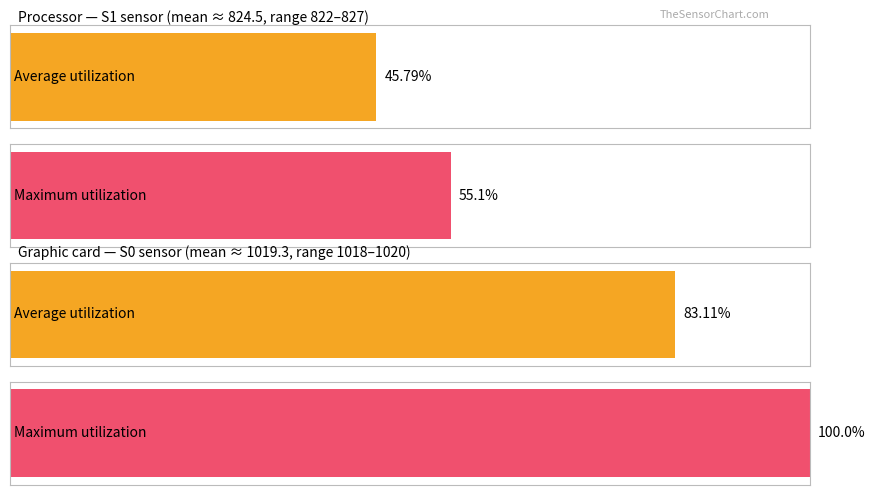

What are all the series names shown in the legend?

Average utilization, Maximum utilization